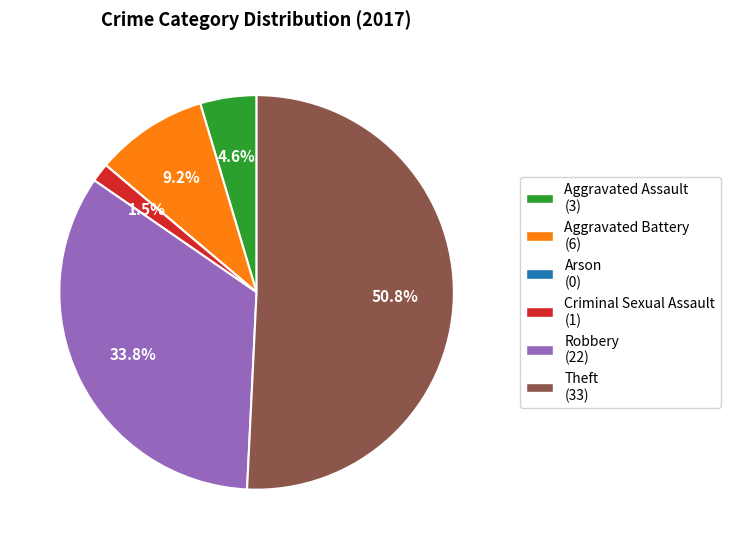

Which category has the biggest portion of the pie?

Theft